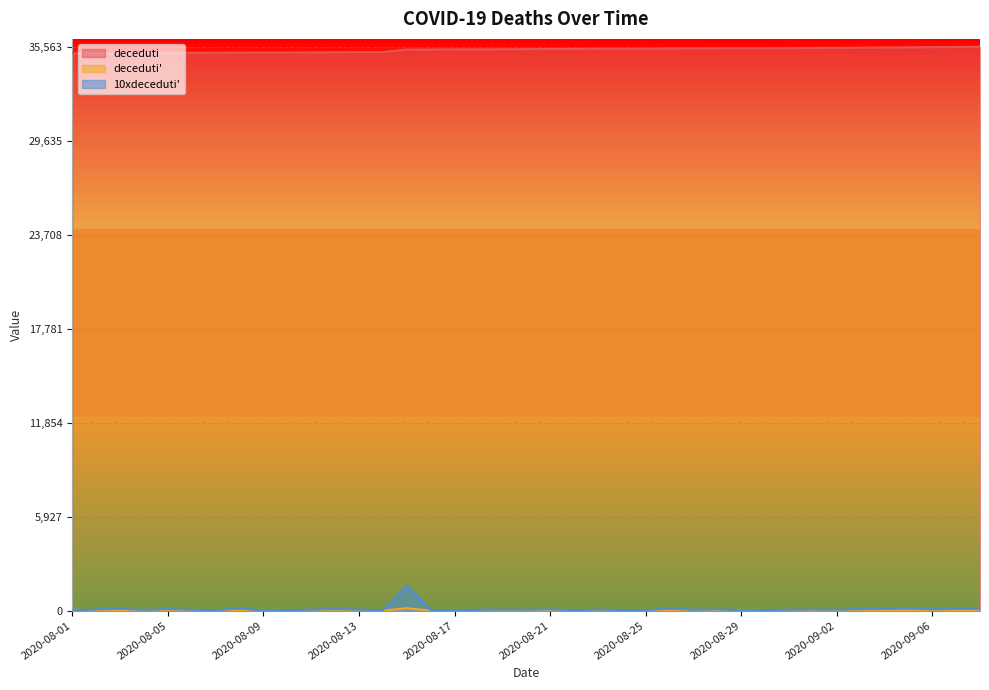

True or false: 10xdeceduti' has more than 1 points higher than both neighbors.

True